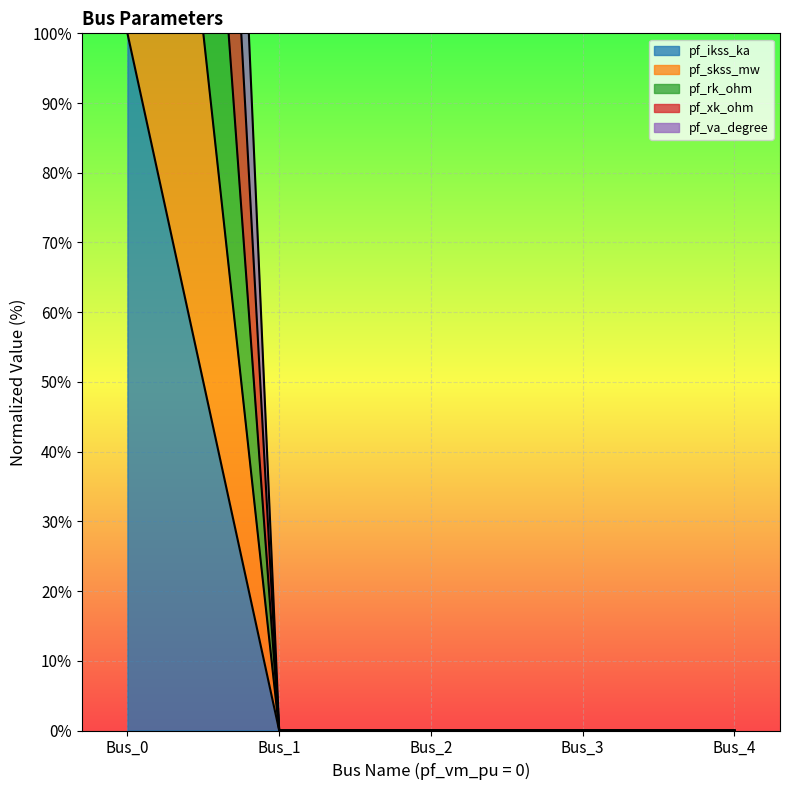

At Bus_4, list the series in order from smallest to largest.

pf_ikss_ka, pf_skss_mw, pf_rk_ohm, pf_xk_ohm, pf_va_degree